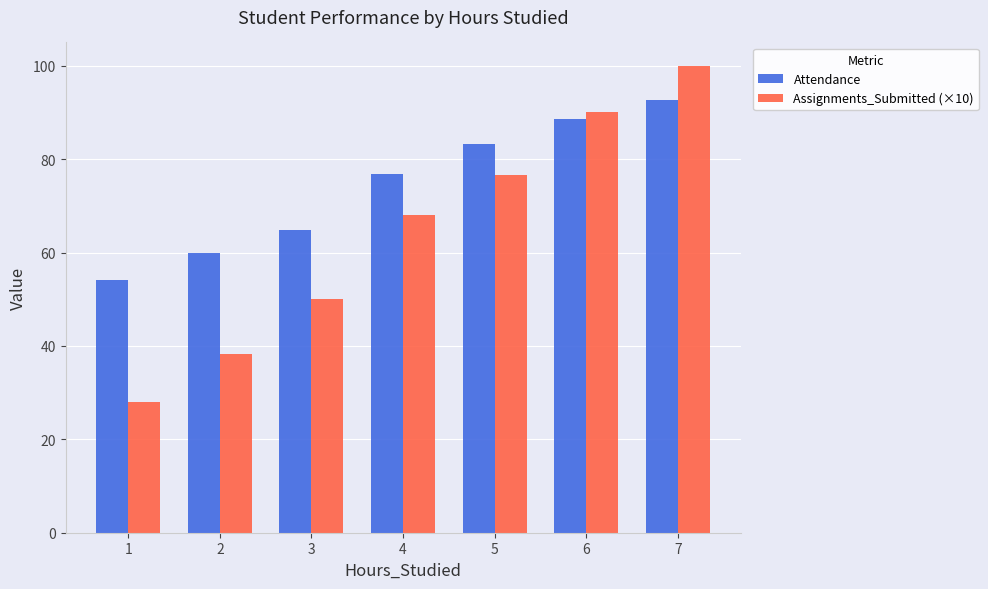

What is the difference between the maximum and minimum values in the Assignments_Submitted (×10) series?

72.0